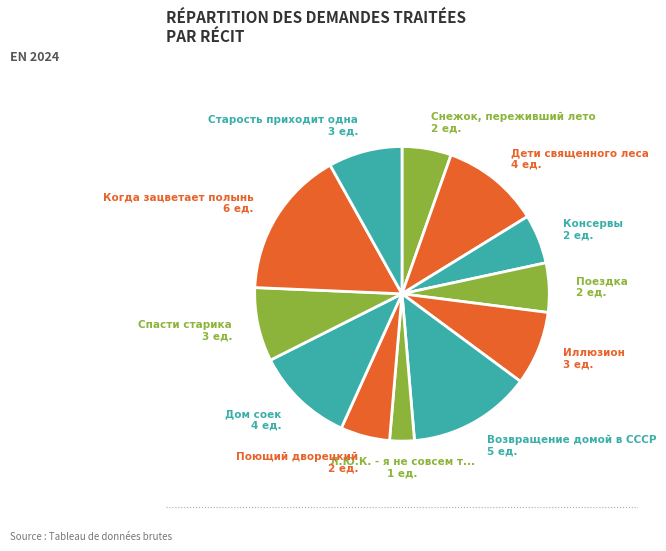

Is there a majority slice in this chart?

No